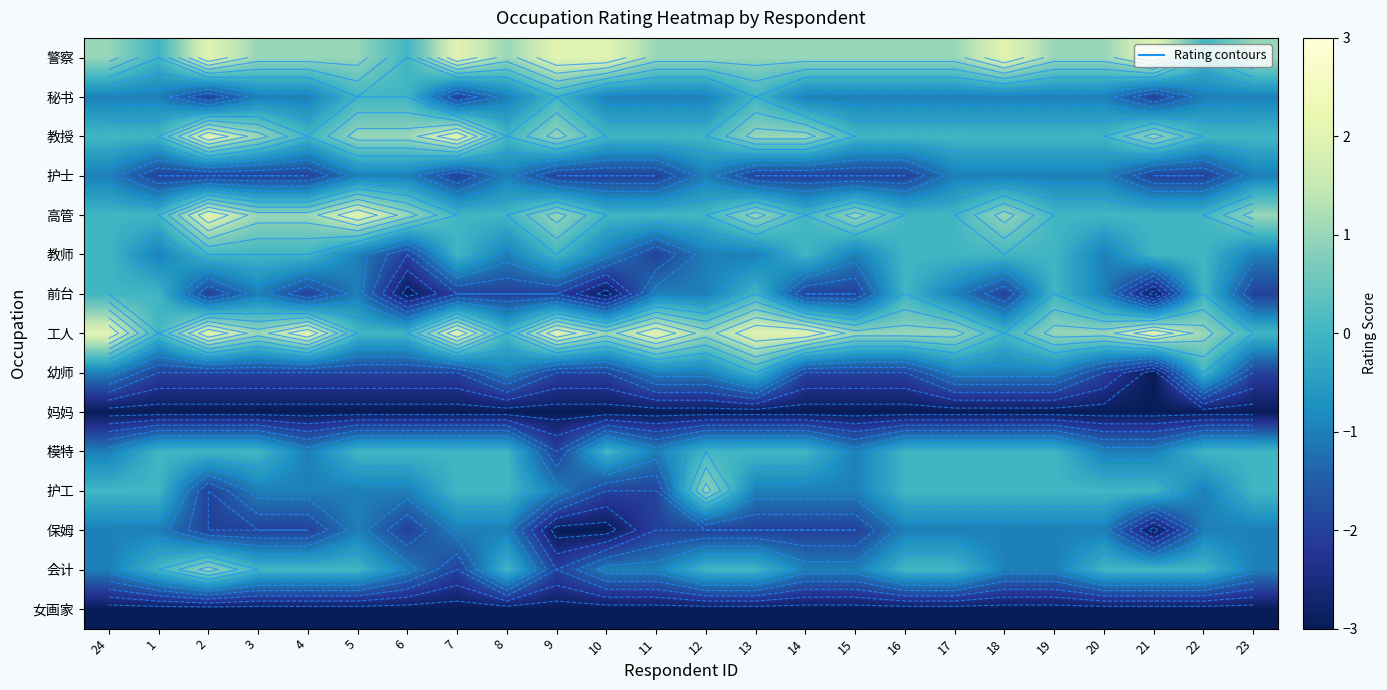

The 护士 series shows -2 at 24. True or false?

False